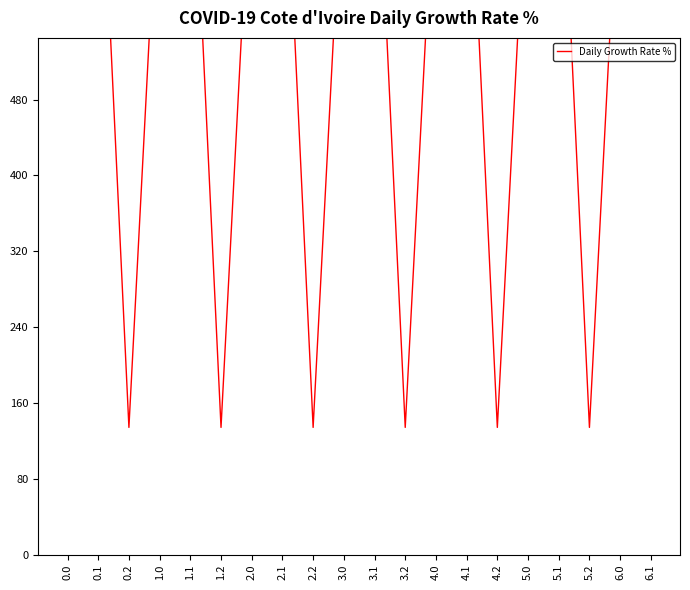

Reading left to right, list all the values displayed in this chart.

0.0=755.6	0.1=821.8	0.2=134.2	1.0=755.6	1.1=821.8	1.2=134.2	2.0=755.6	2.1=821.8	2.2=134.2	3.0=755.6	3.1=821.8	3.2=134.2	4.0=755.6	4.1=821.8	4.2=134.2	5.0=755.6	5.1=821.8	5.2=134.2	6.0=755.6	6.1=821.8